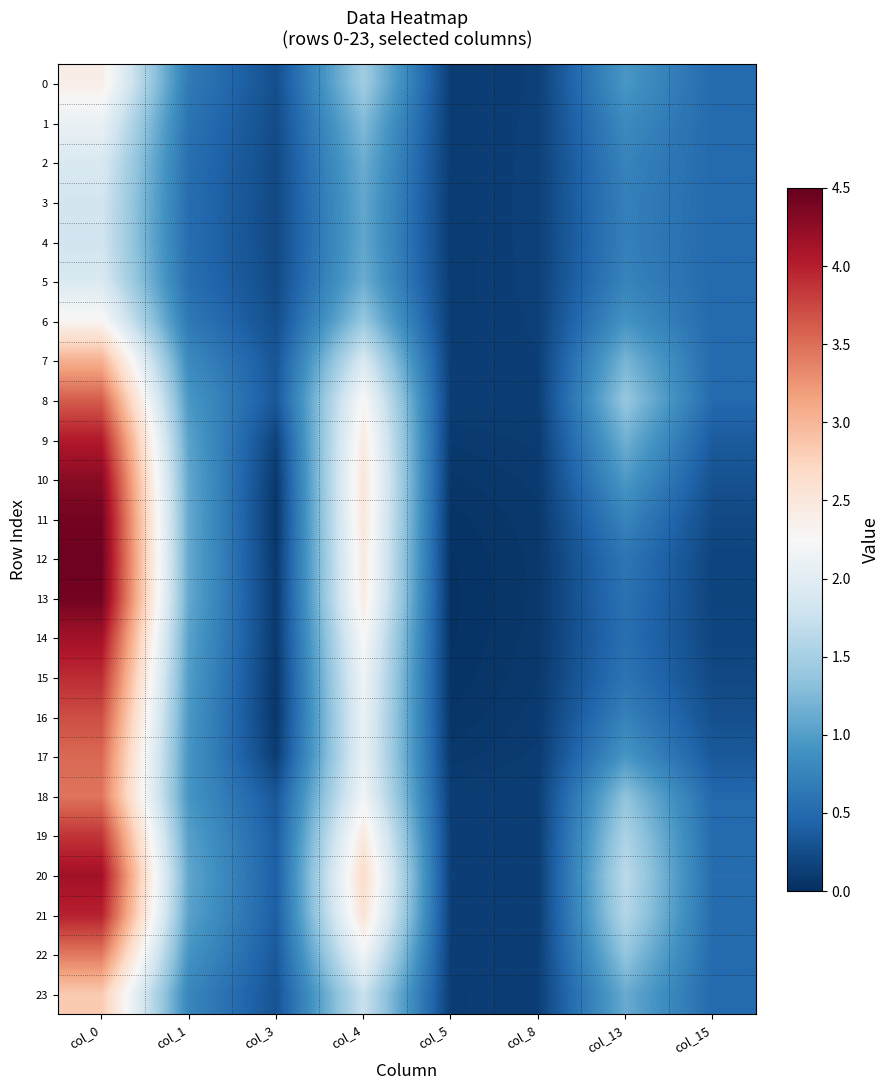

At how many categories does at least one series exceed 0?

8